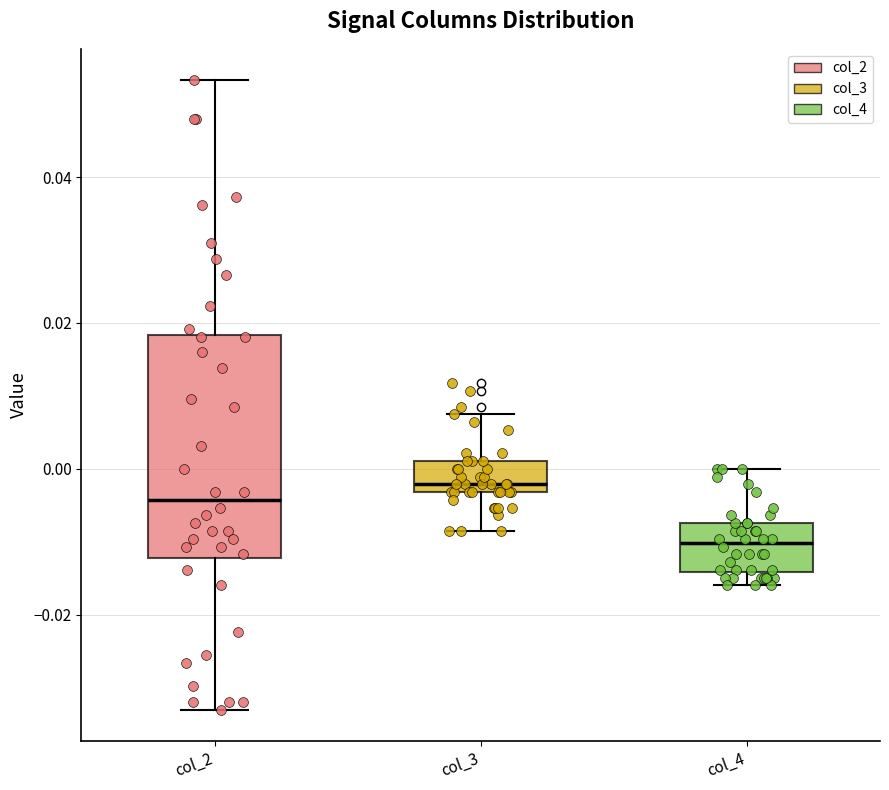

Which box has the lowest median line?

col_4